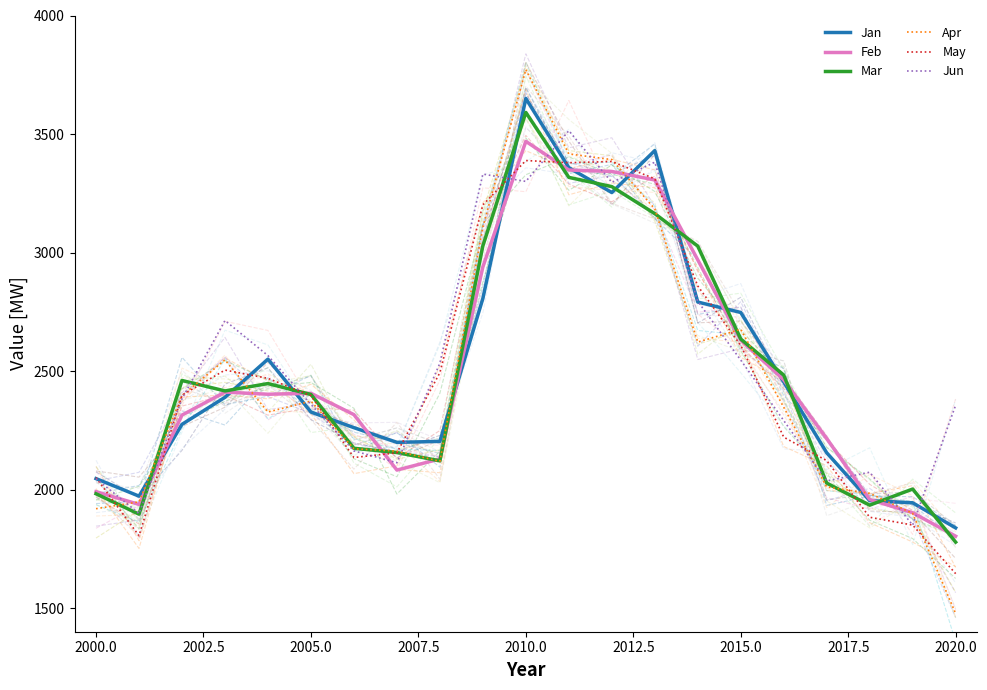

True or false: May has a value of 1645 at 2020.0.

True